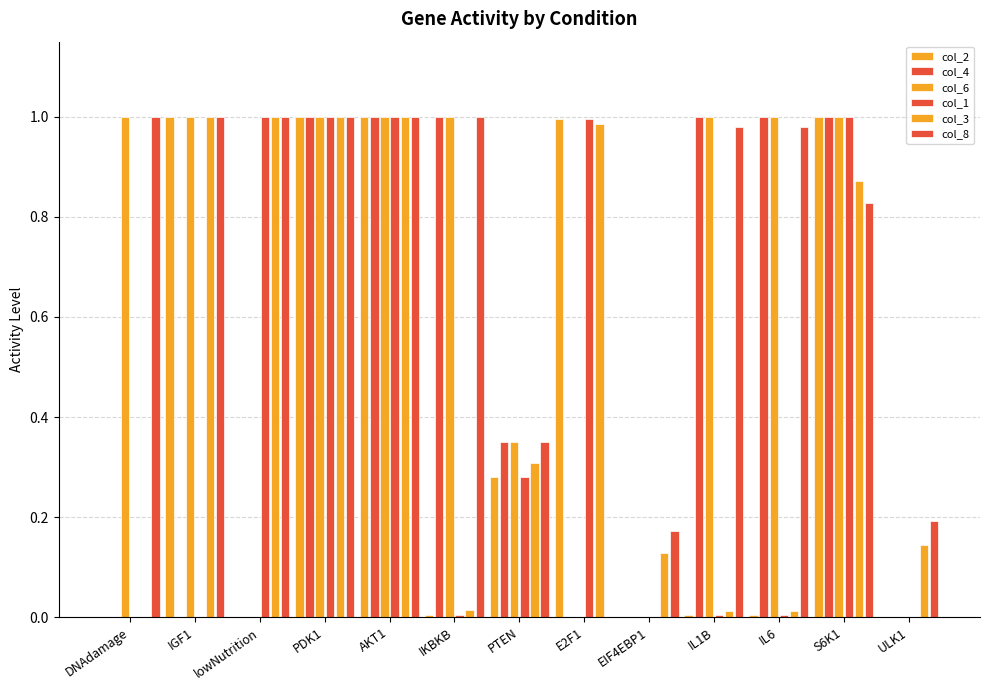

How many values in the col_3 series exceed 0?

12